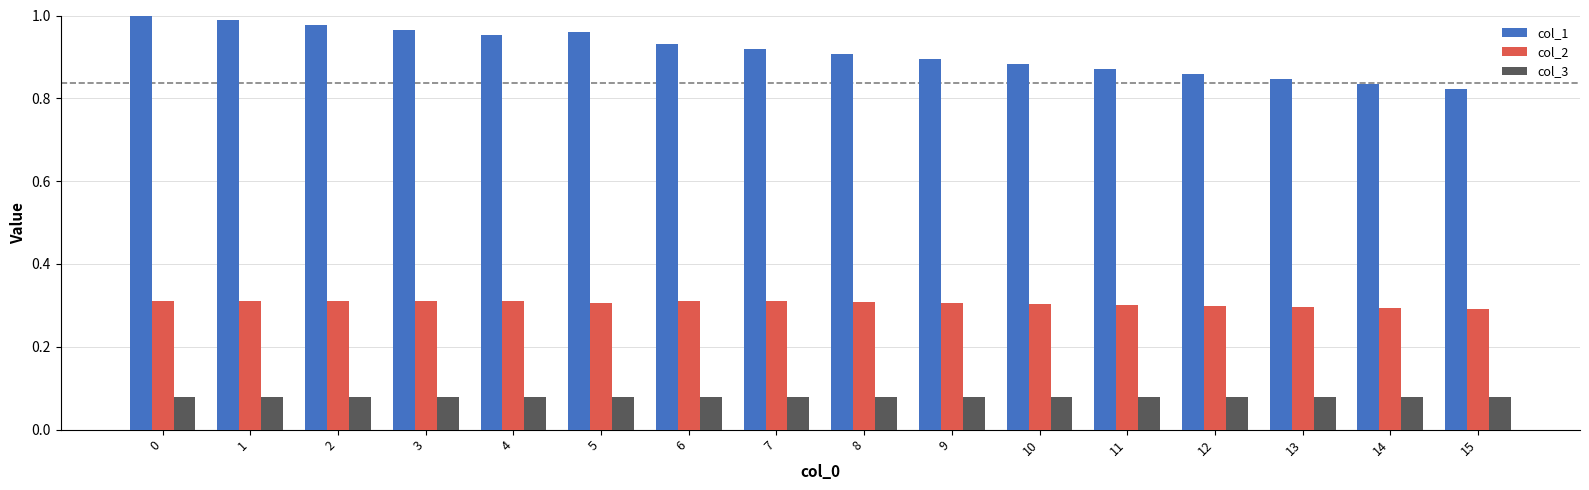

Where is col_1 nearest to the value 0?

15